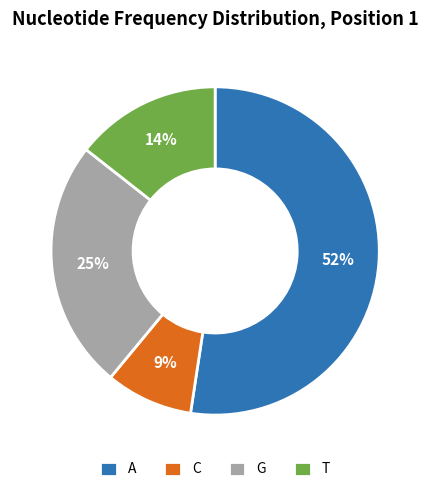

To the nearest percent, what is the average slice percentage?

25%